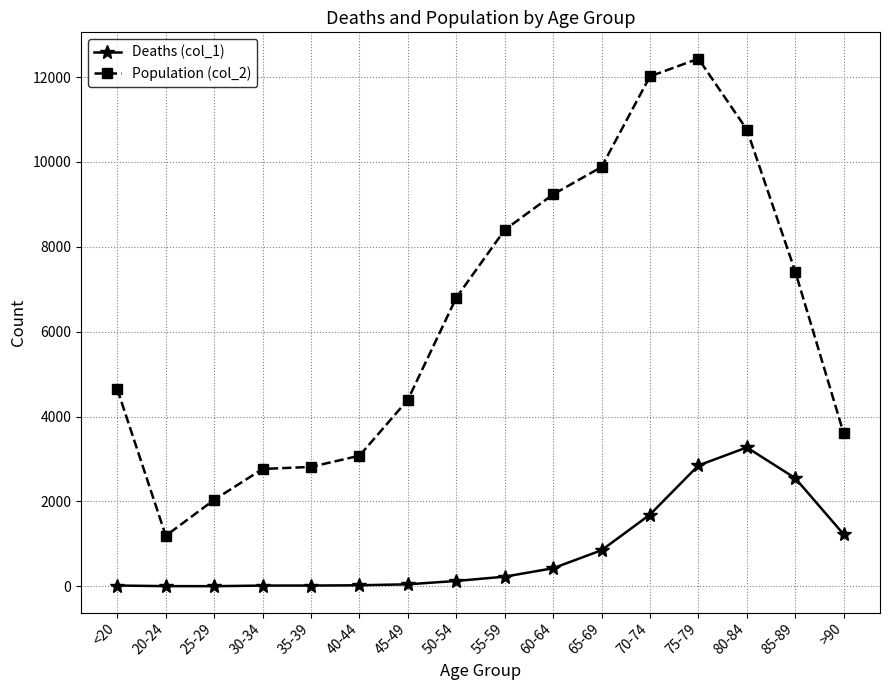

In Population (col_2), how many points are higher than both neighbors (excluding endpoints)?

1